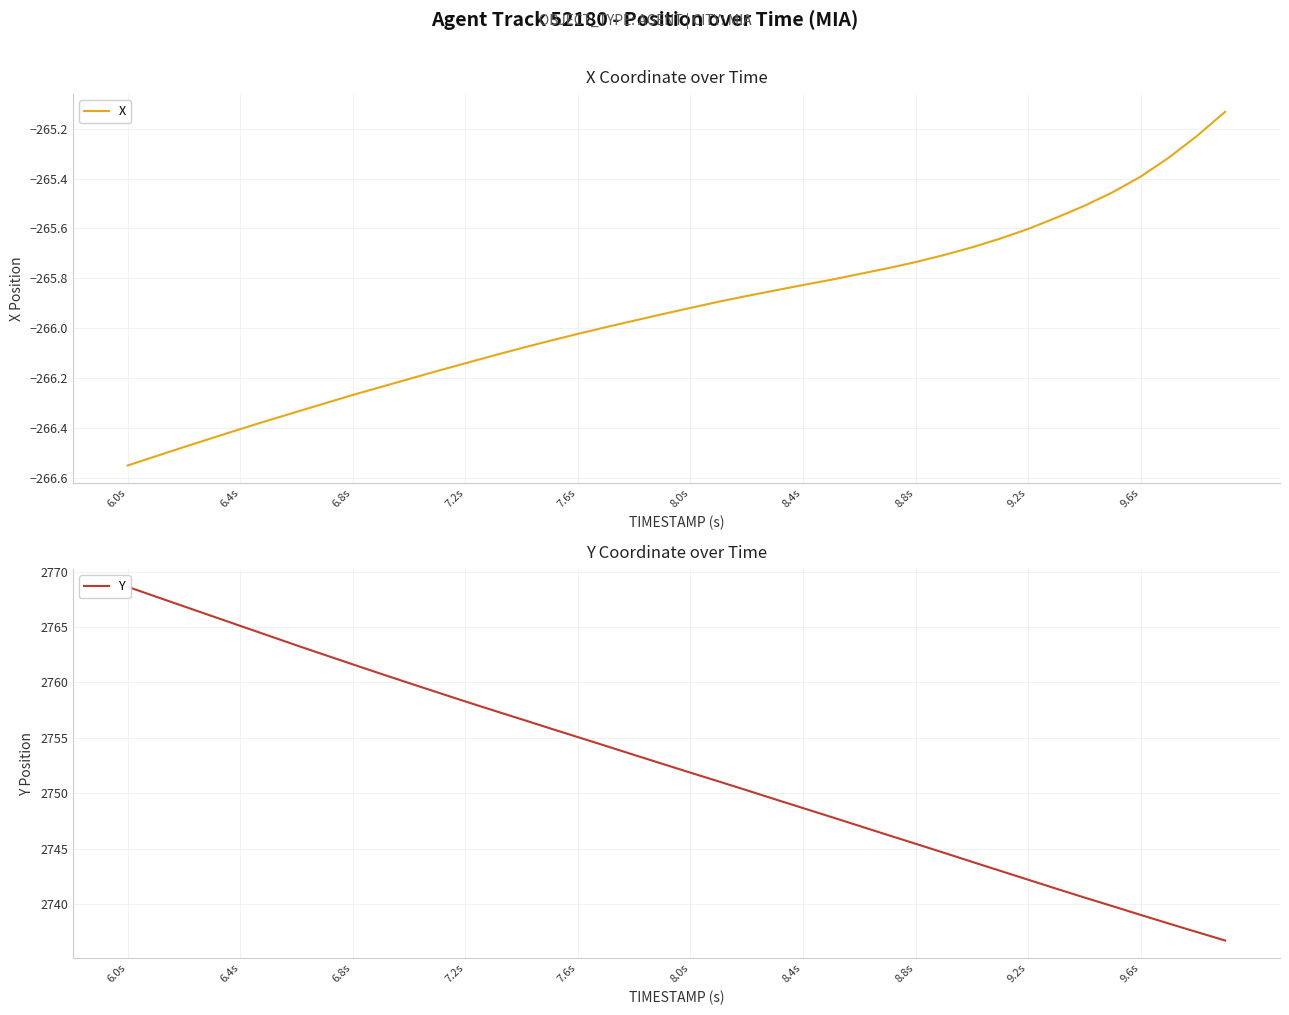

Which category has the lowest value in the X series?

6.0s